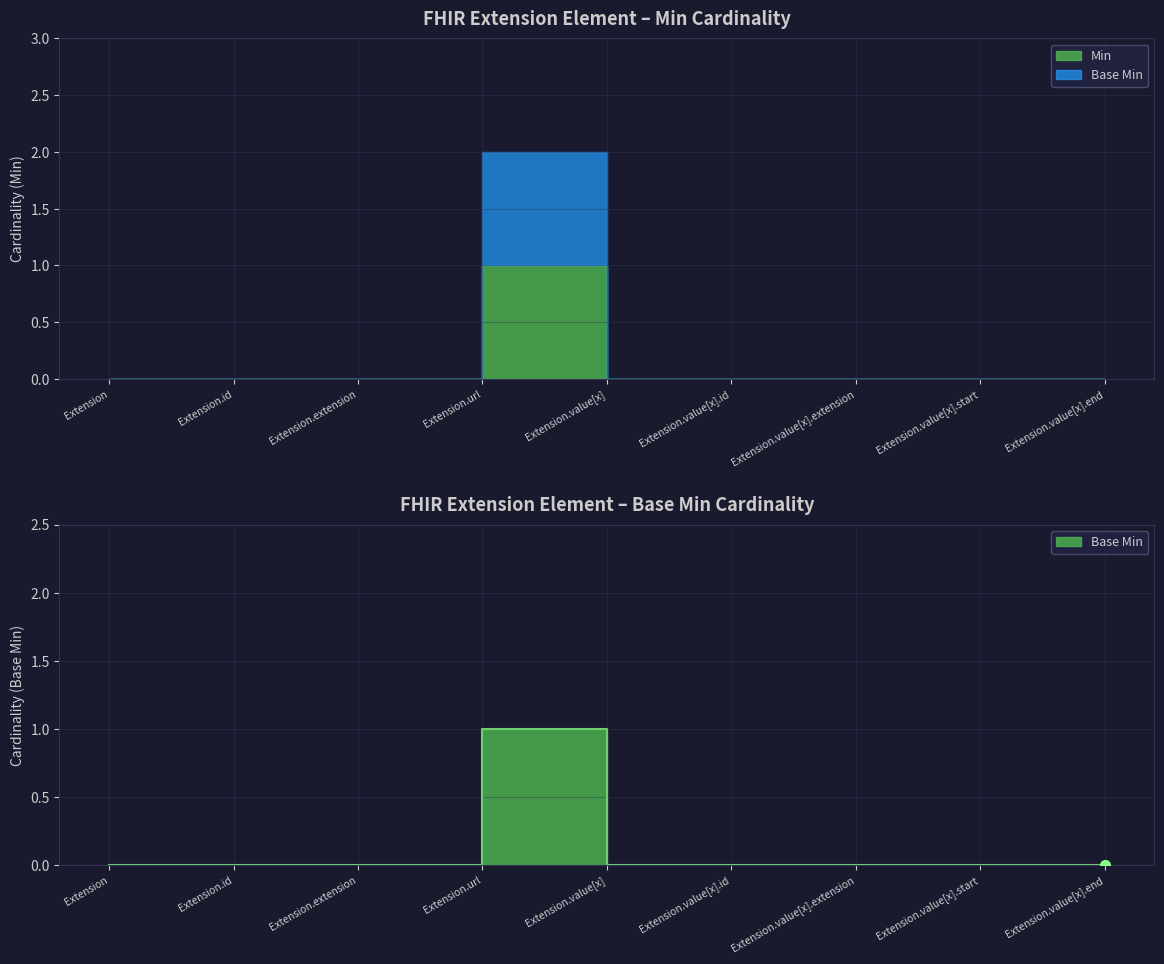

What is the change in value from Extension.url to Extension.value[x].id?

-1